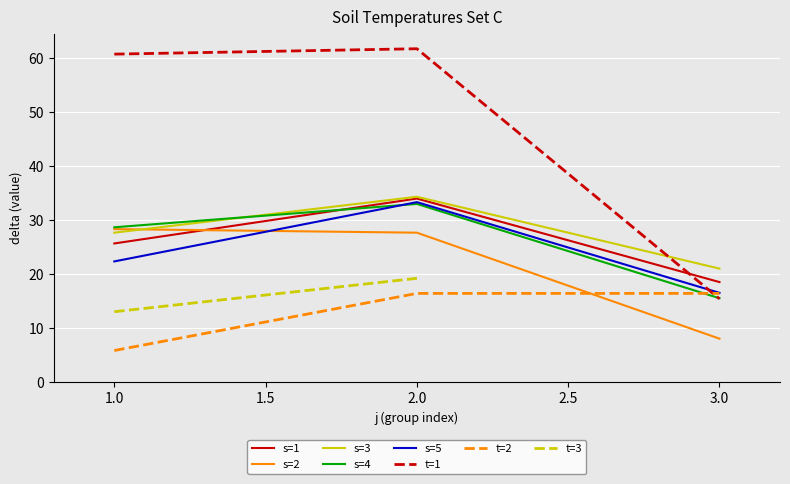

What value does the s=1 series have at 3.0?

18.5